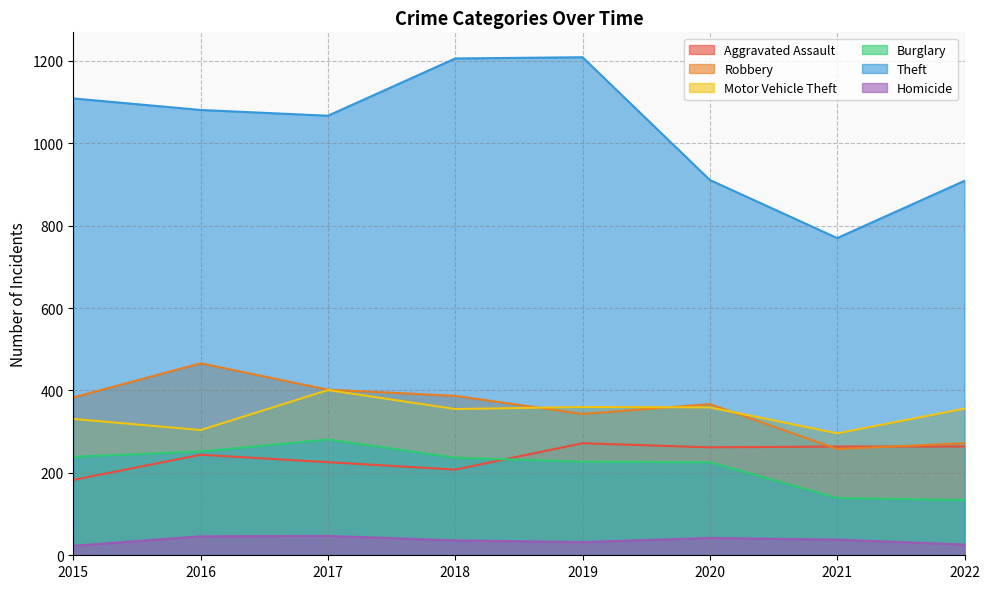

Read the Aggravated Assault value at 2021, to the nearest 10.

260